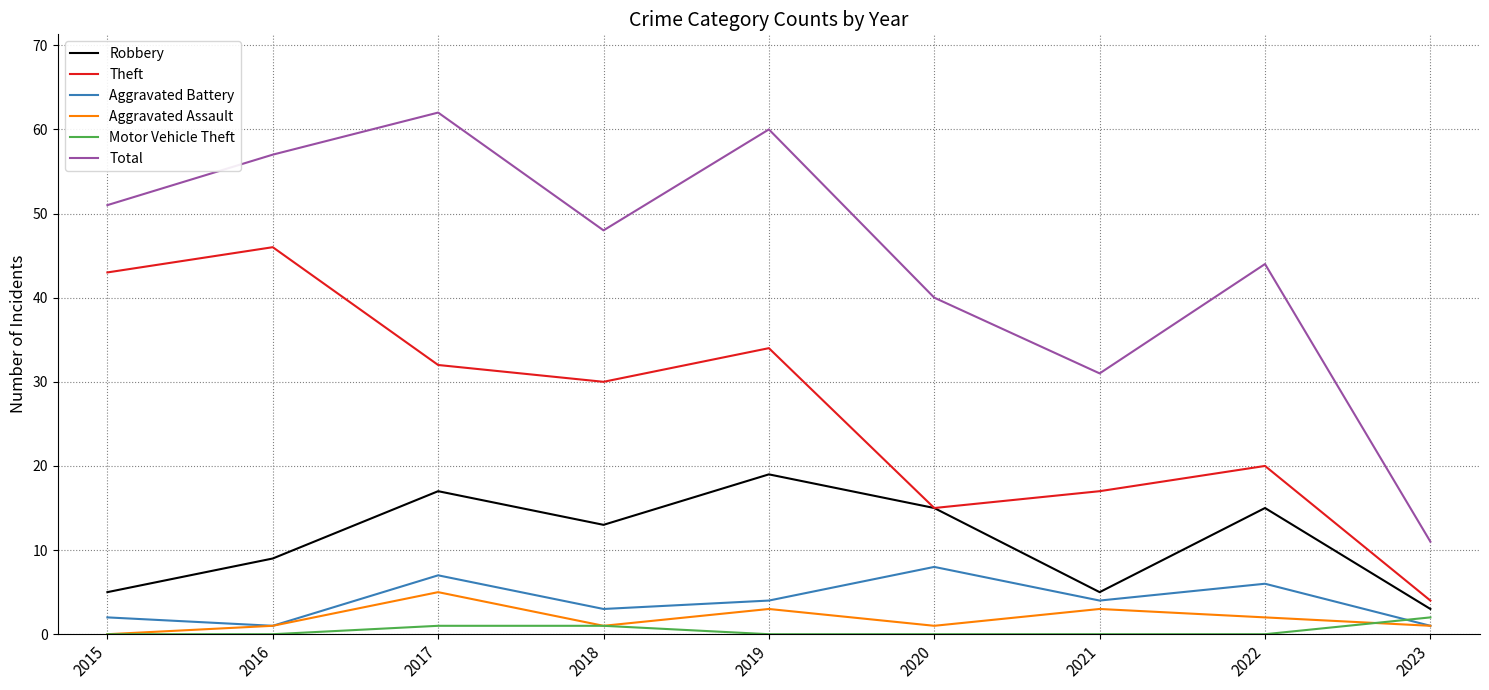

What is the sum of the Total values at 2017 and 2018?

110